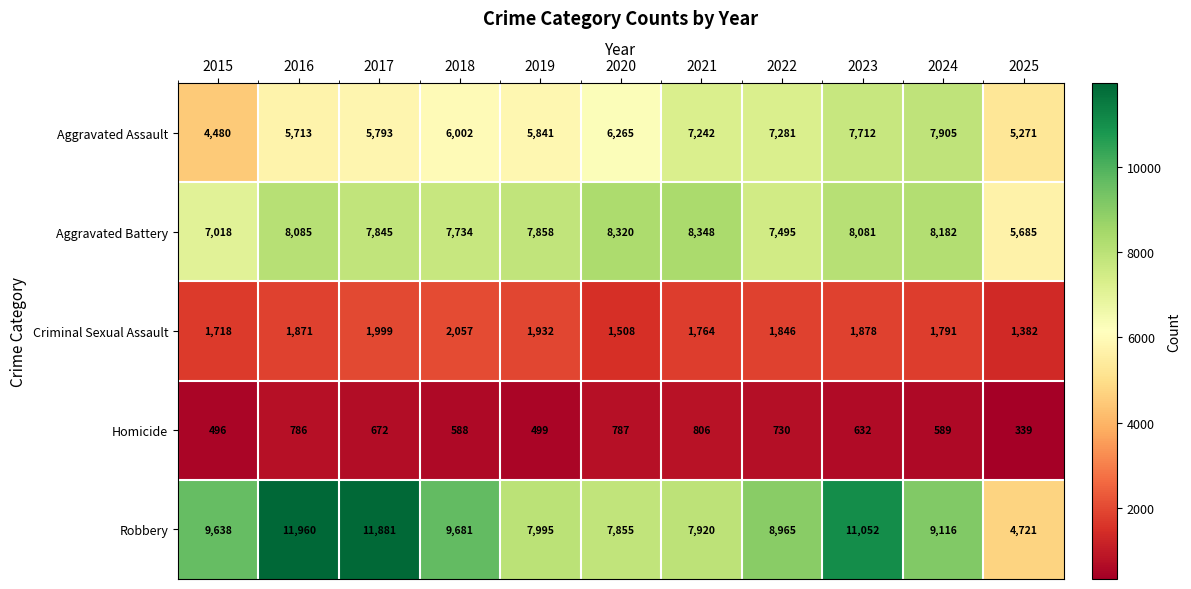

Which series has the largest range (max minus min)?

Robbery